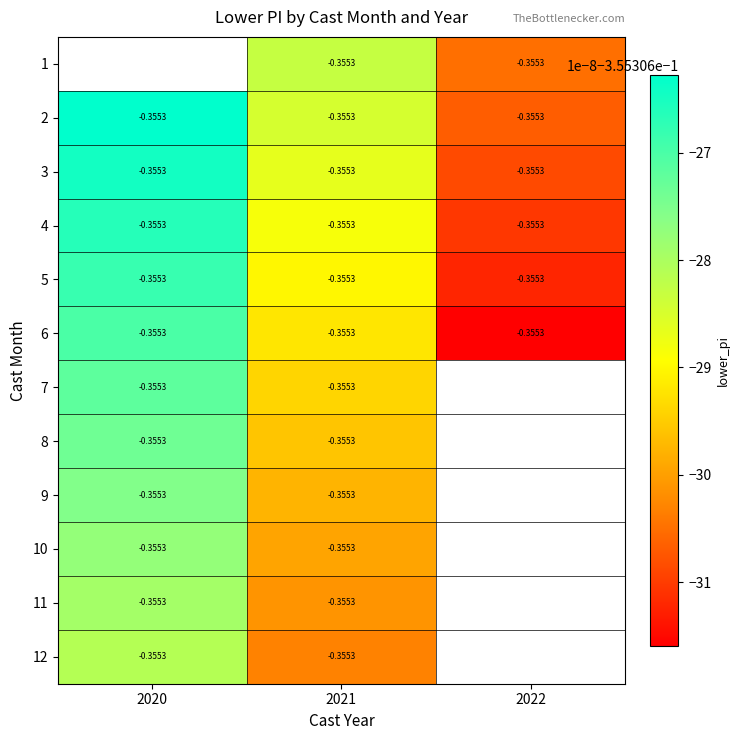

Count the number of categories in the chart.

3